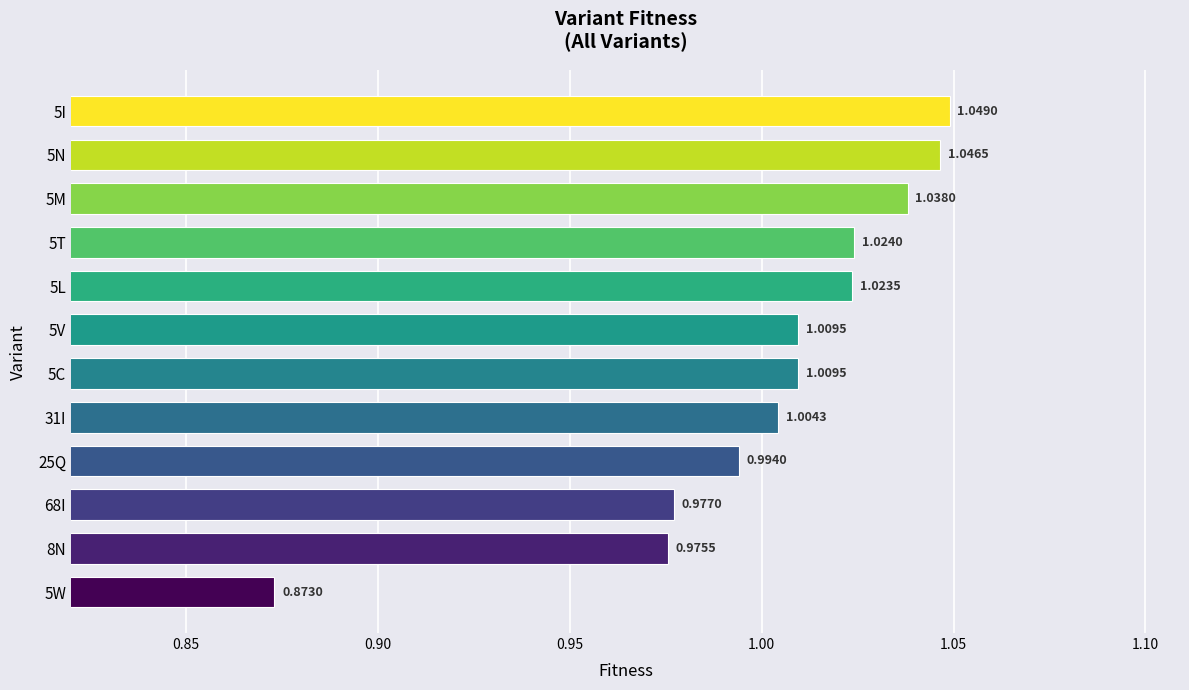

What is the sum of all values?

12.0